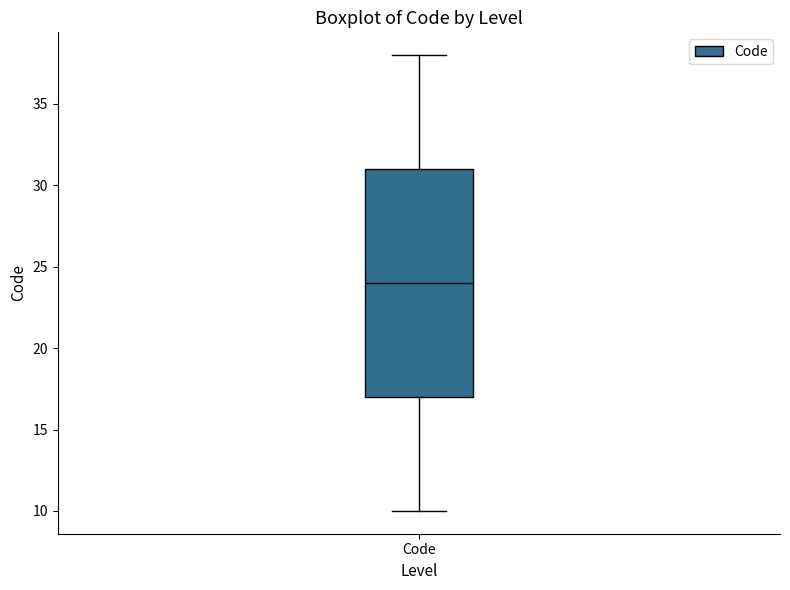

Where is the upper edge of the box for Code on the y-axis? The values are not printed on the chart, so give them approximately, as read against the axis.

31